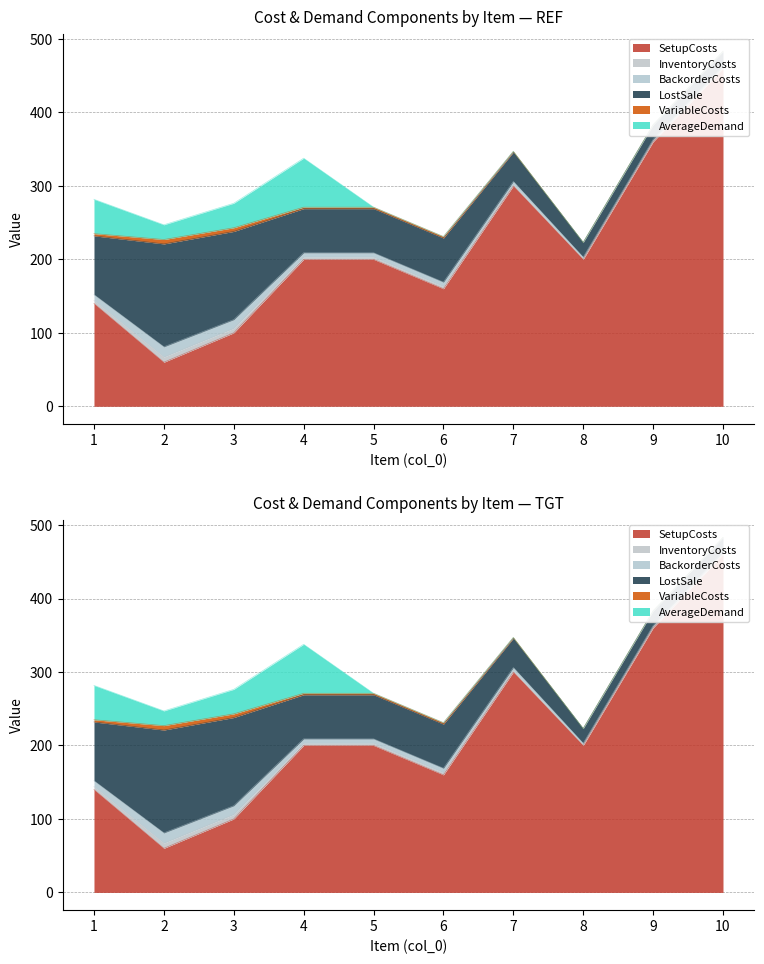

Read the InventoryCosts value at 8.

1.0